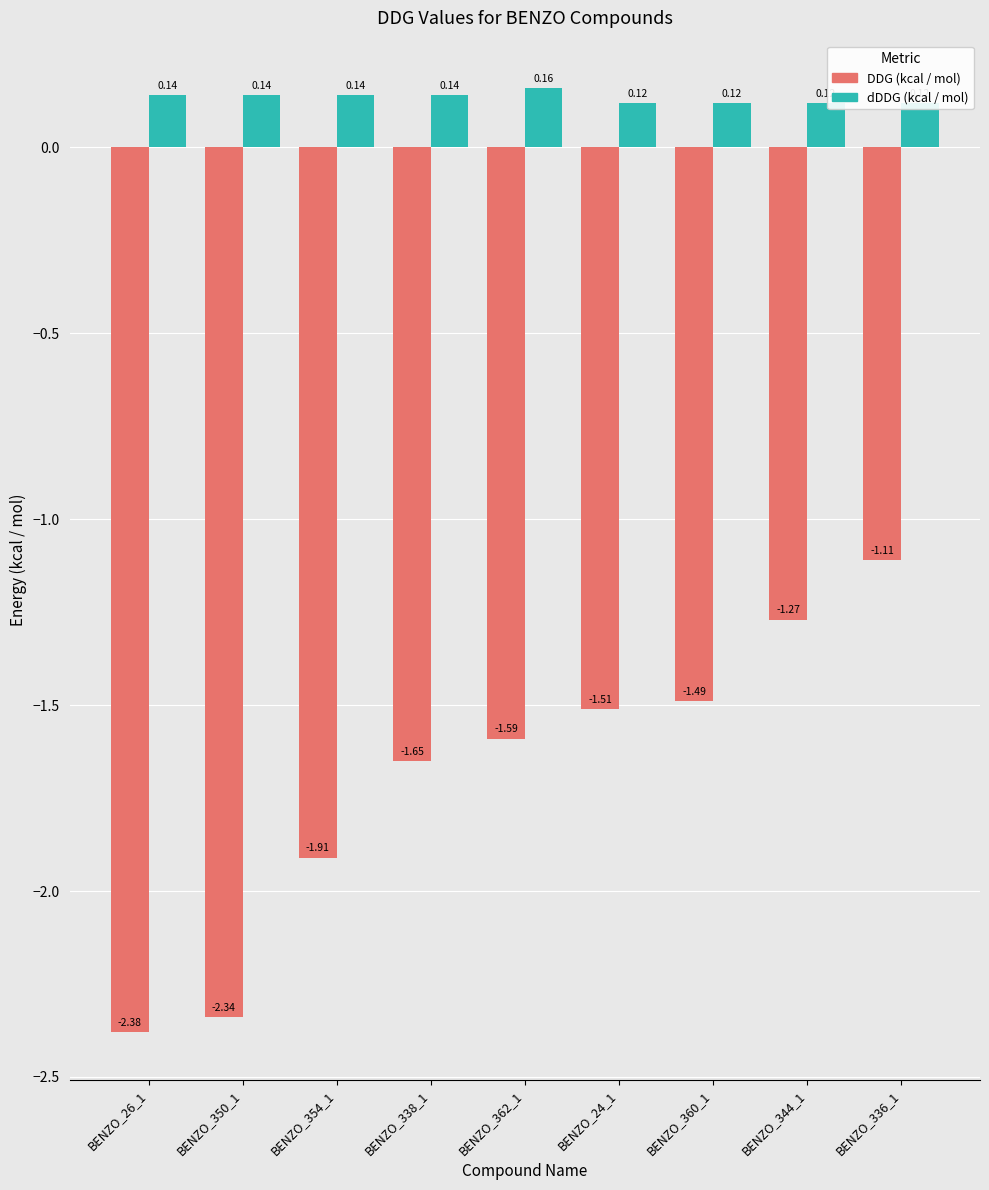

Where is DDG (kcal / mol) nearest to the value -1?

BENZO_336_1